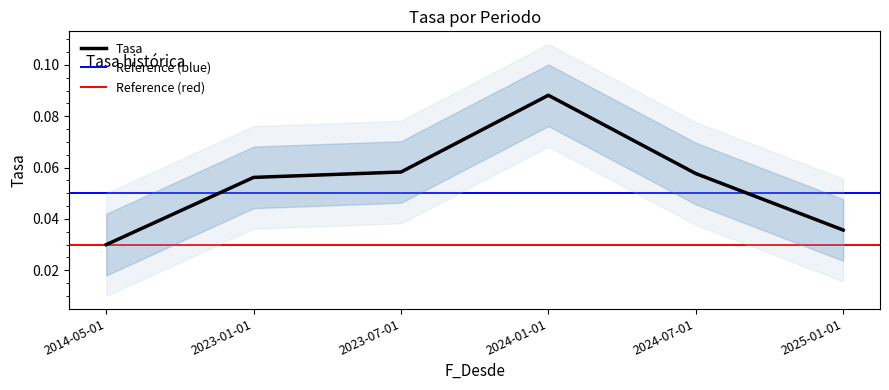

What position from the left is 2014-05-01?

1